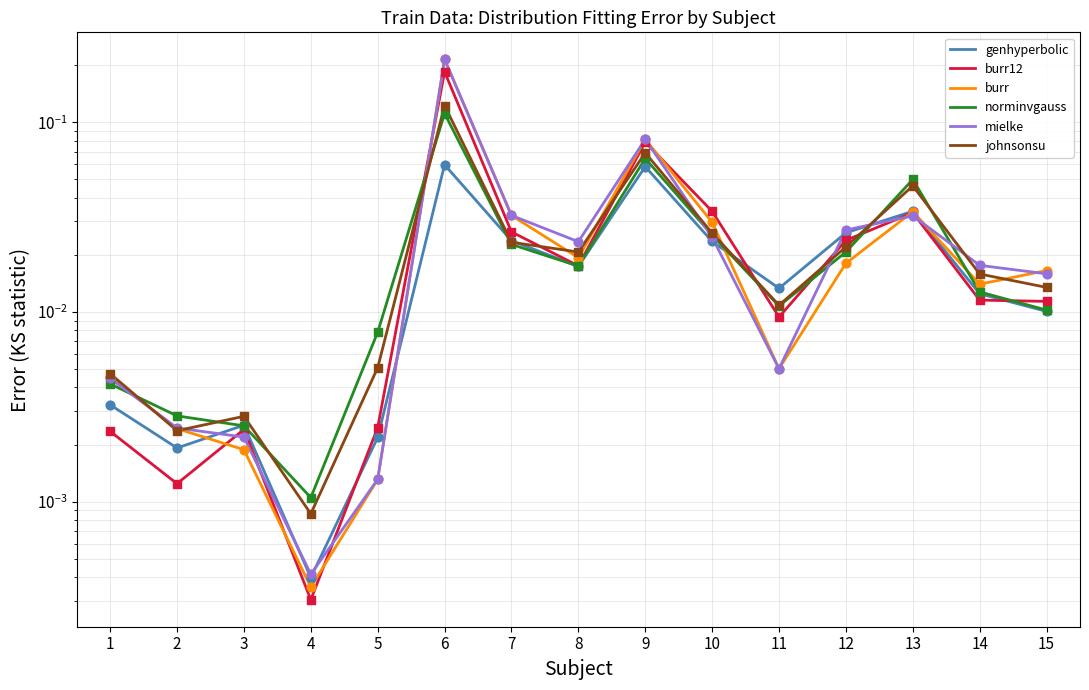

At which category is the sum across all series the highest?

6